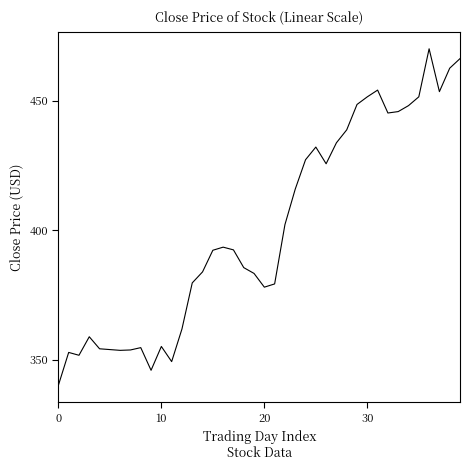

What is the maximum value shown in the chart?

470.1